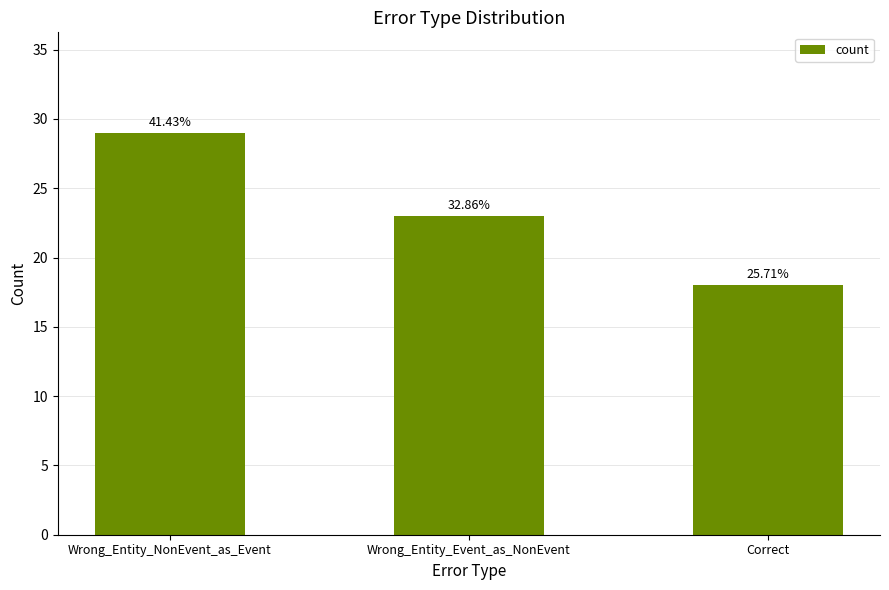

Reading right to left, transcribe all the data shown in this chart.

18	23	29